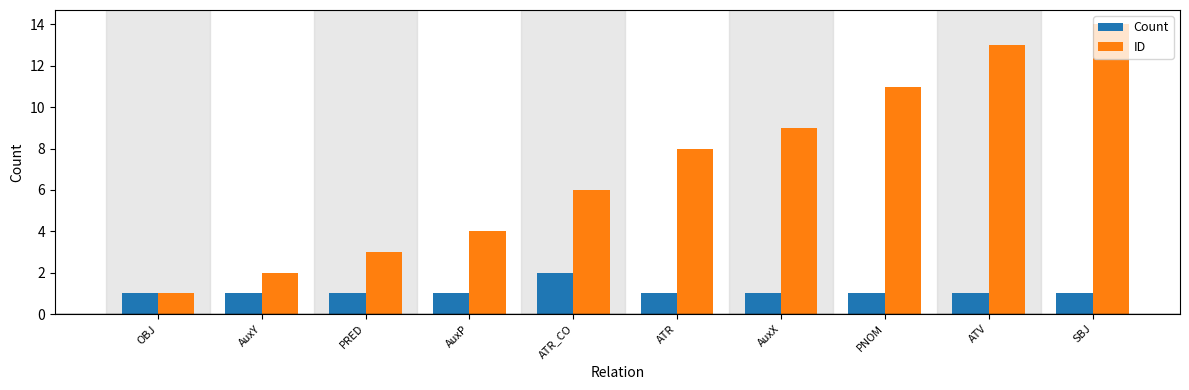

How many series are shown in this chart?

2